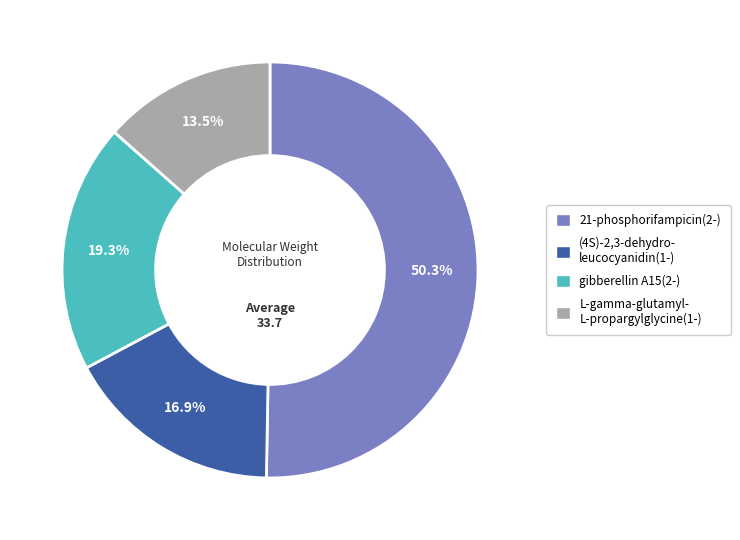

Is there any slice that represents more than half of the pie?

Yes